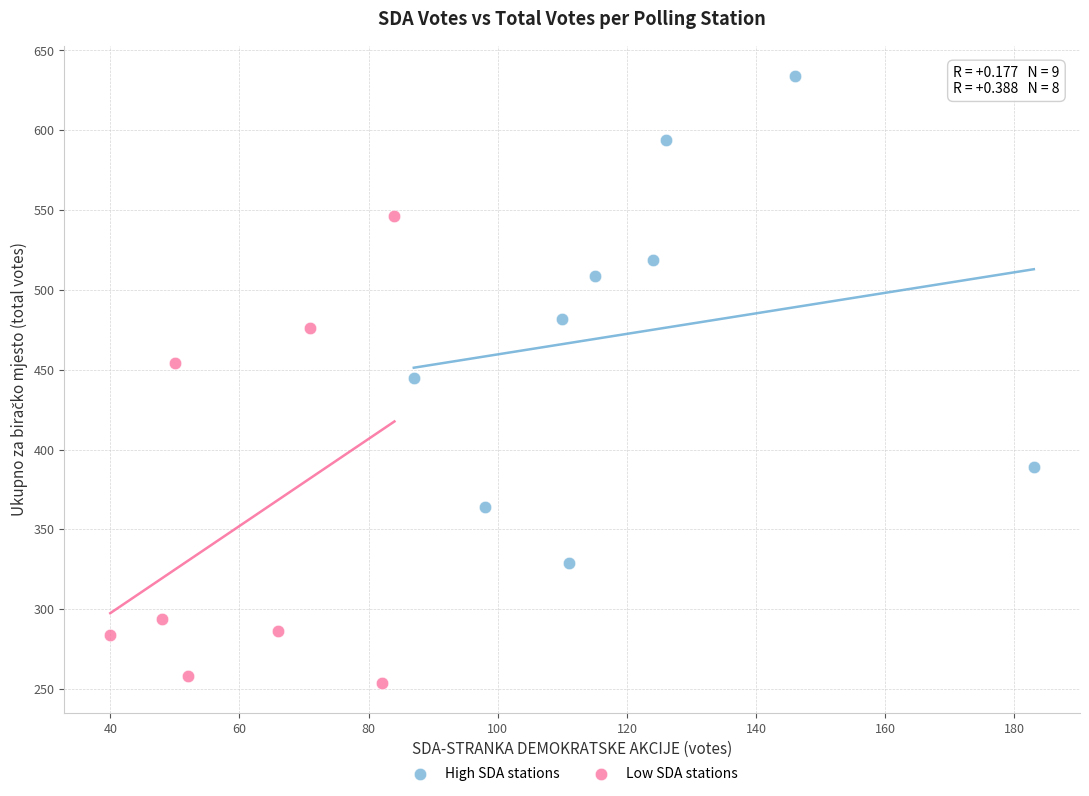

Which series reaches the minimum Y coordinate?

Low SDA stations